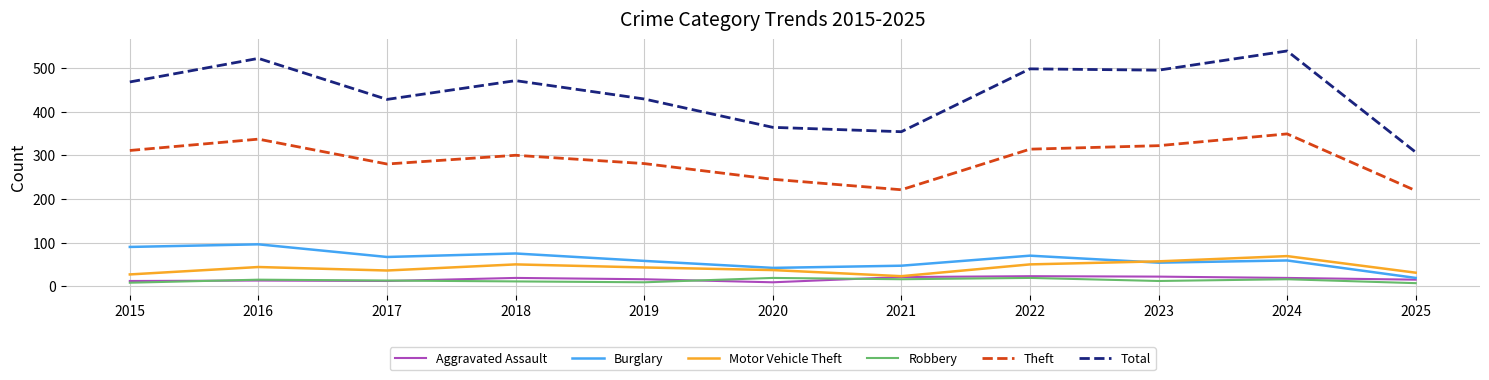

What is the difference between the highest and lowest values at 2017?

416